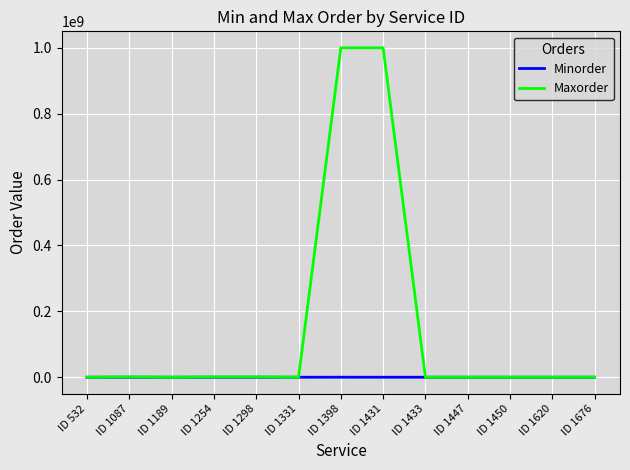

List the series in order of their peak value, highest first.

Maxorder, Minorder